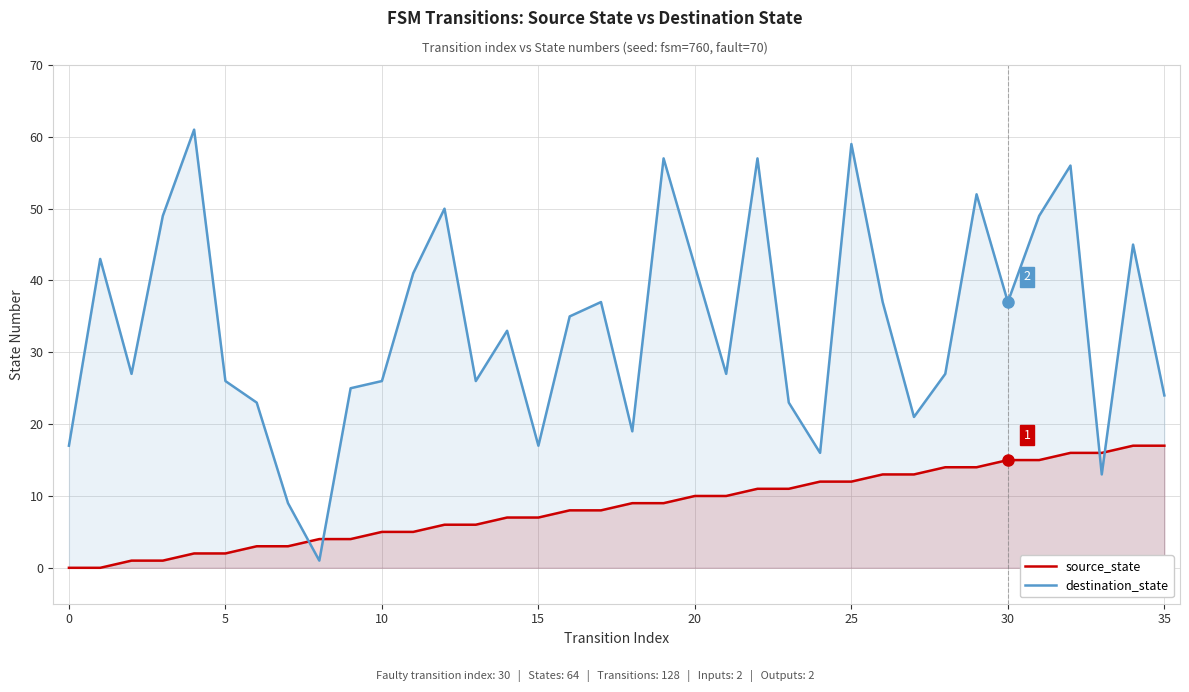

How many lines are shown in the chart?

2